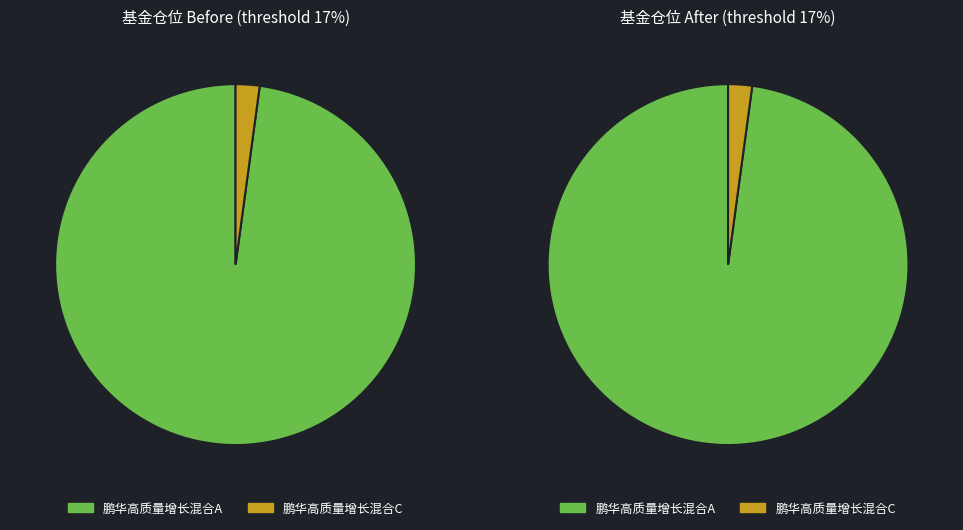

Does 鹏华高质量增长混合A account for over 50% of the chart?

Yes